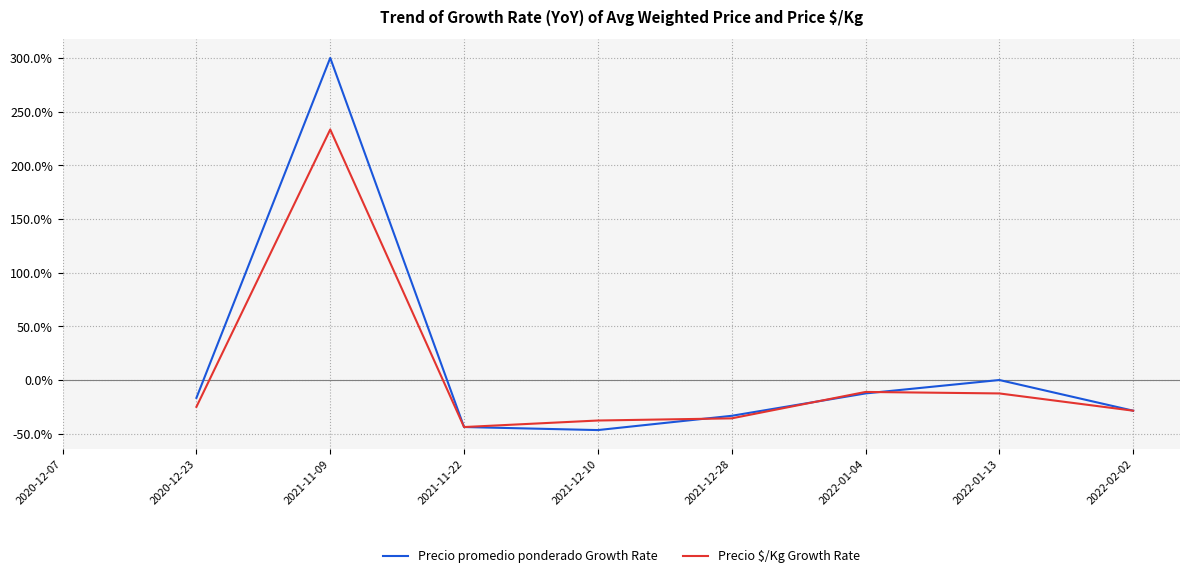

In Precio promedio ponderado, how many points are lower than both neighbors (excluding endpoints)?

1